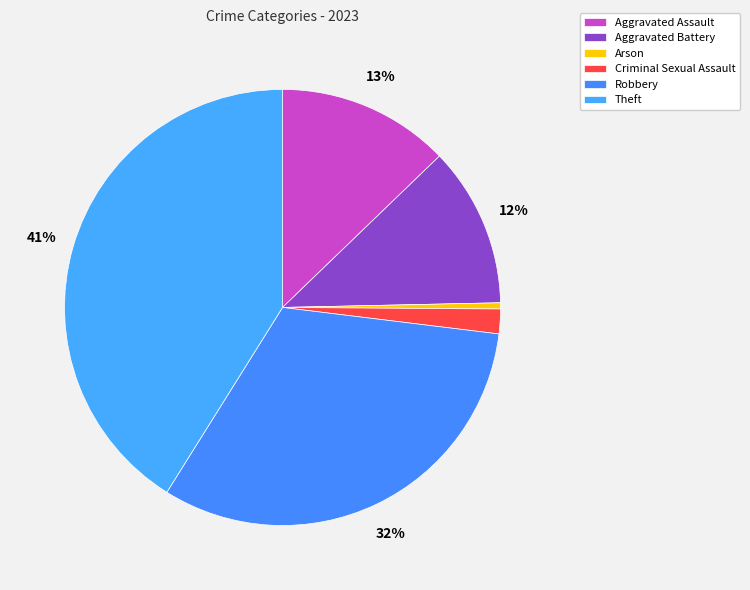

Do Theft and Aggravated Battery together represent more than half of the pie?

Yes